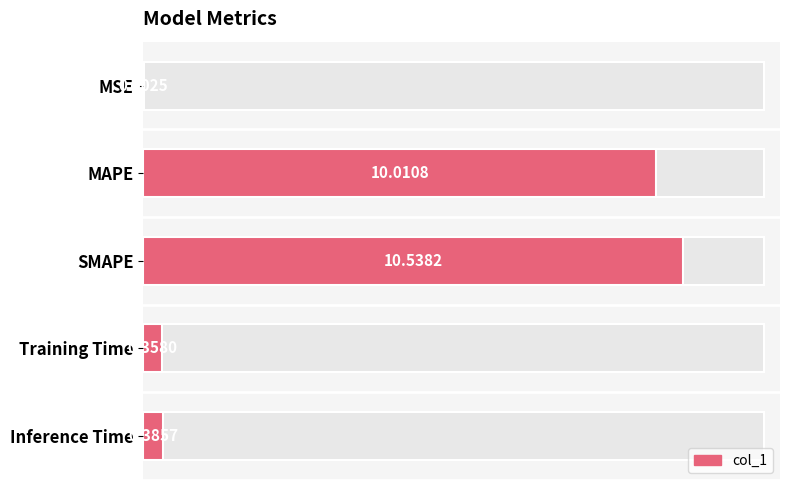

What is the change in value from SMAPE to Training Time?

-10.2